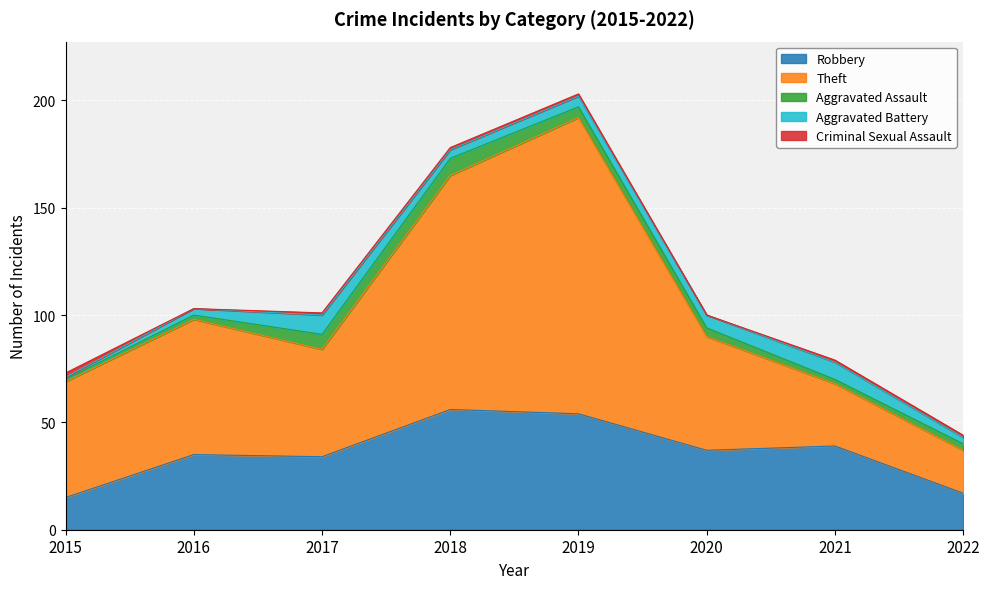

The value of Theft at 2018 is 24. True or false?

False